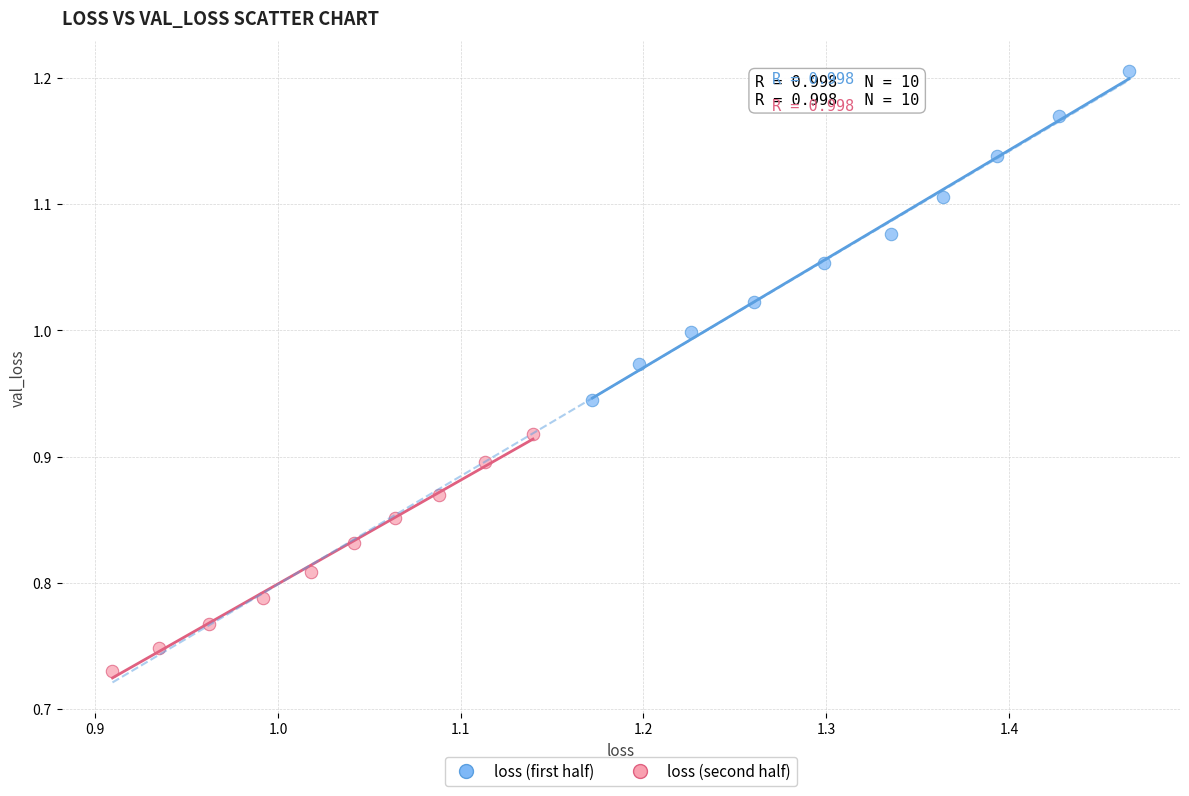

Which series has the widest spread of Y values?

loss (first half)